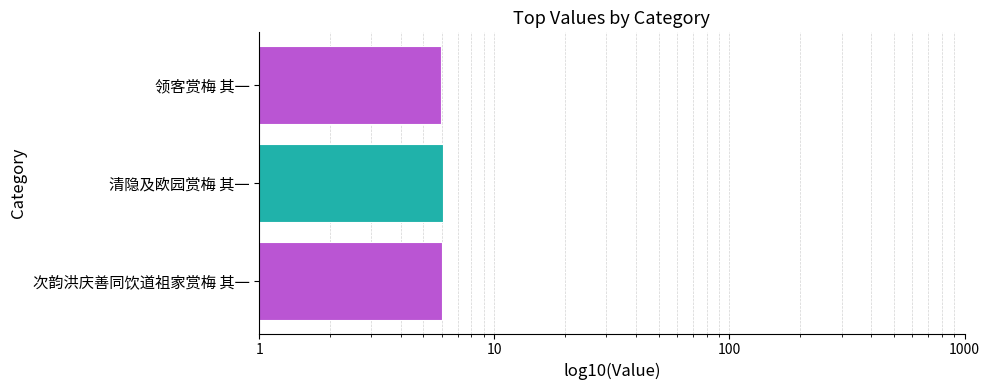

What is the smallest value displayed?

5.9